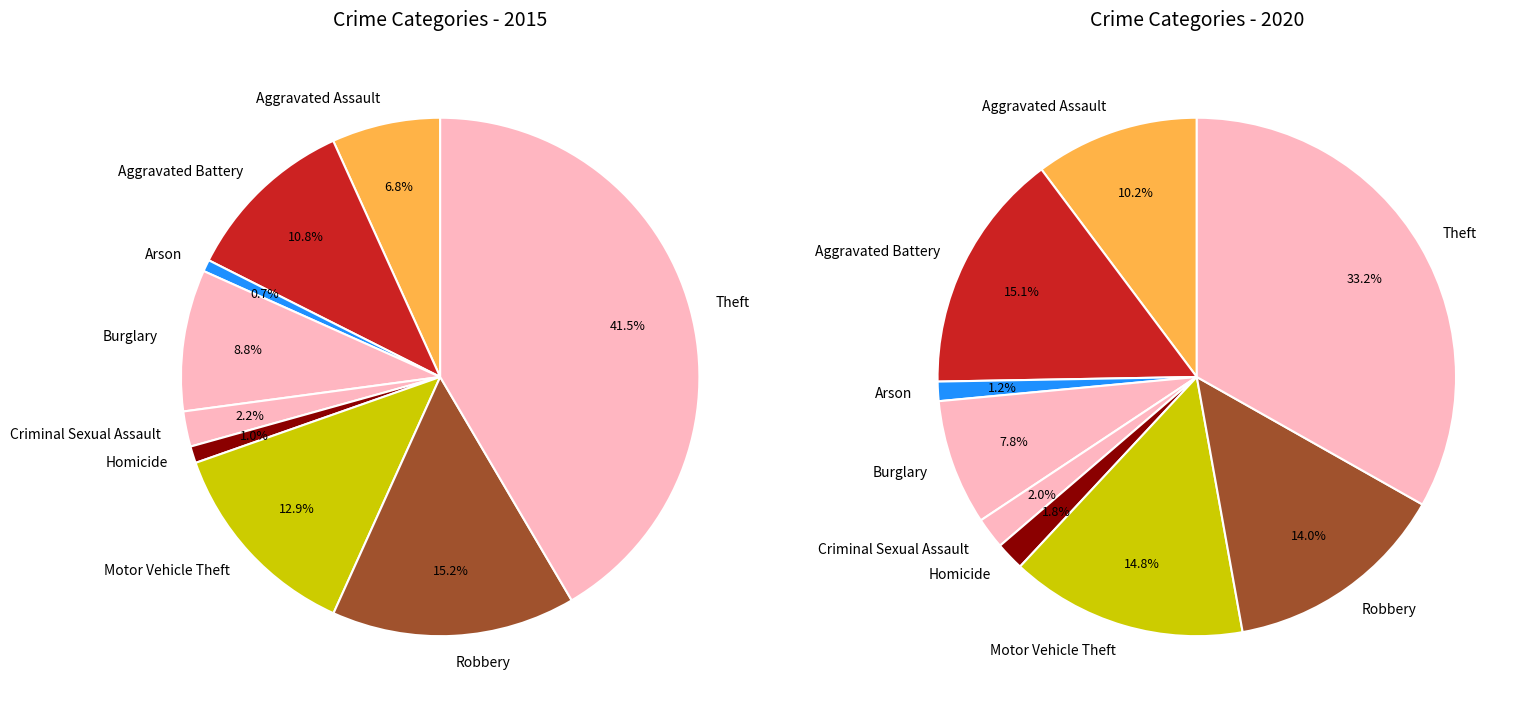

Does any single category account for the majority?

No